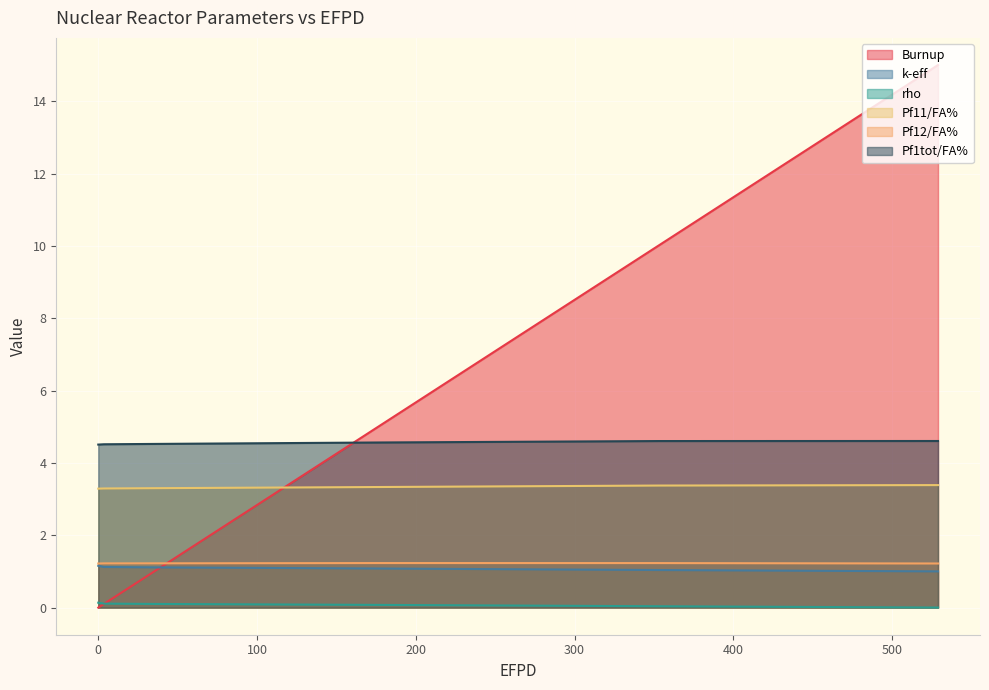

True or false: Pf11/FA% has more than 0 points higher than both neighbors.

False